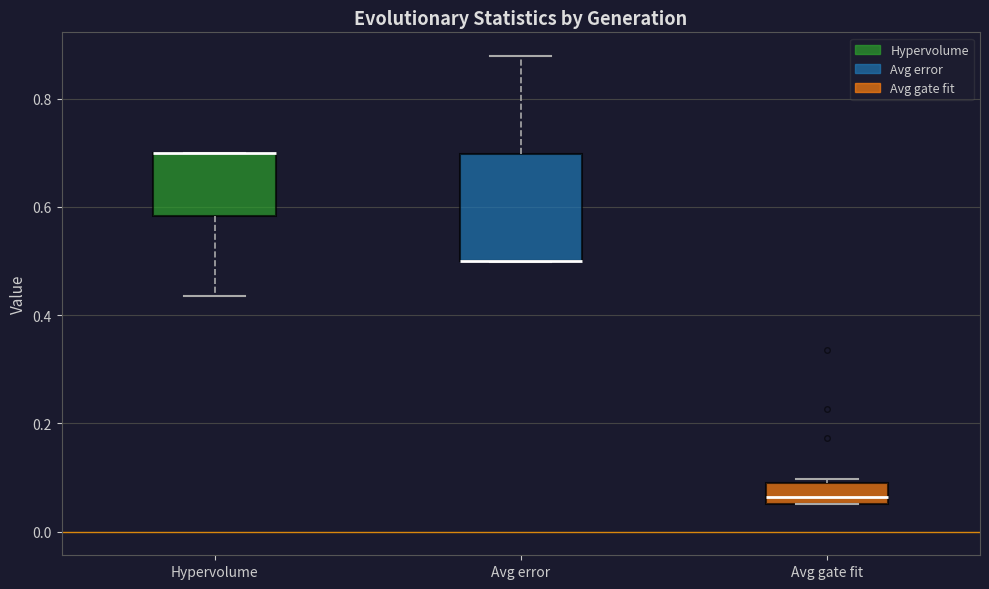

Where is the lower edge of the box for Avg gate fit on the y-axis? The values are not printed on the chart, so give them approximately, as read against the axis.

0.06